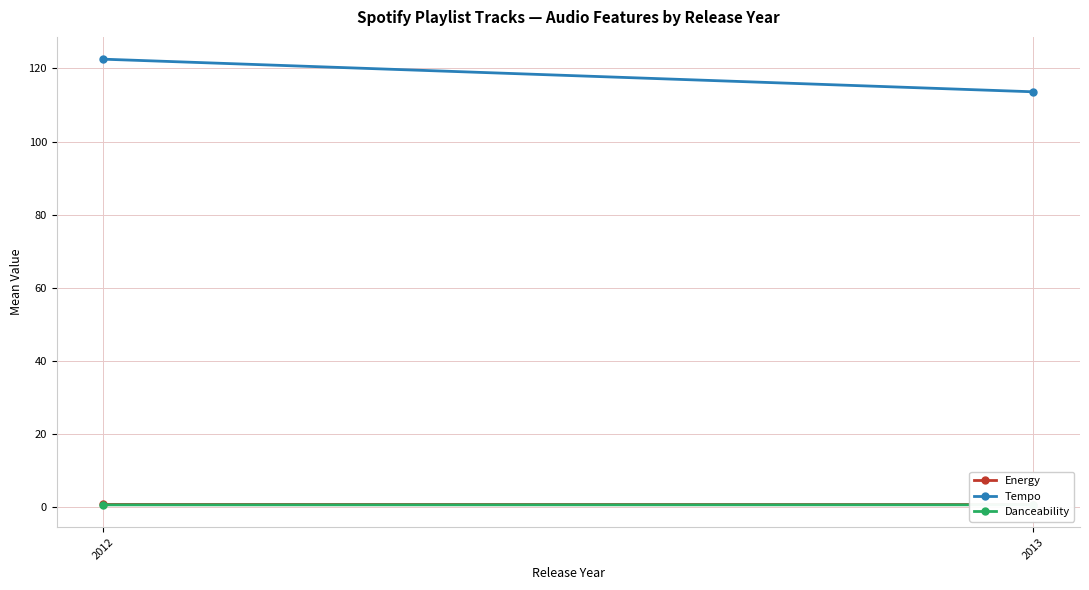

What is the sum of the Tempo values at 2013 and 2012?

236.2